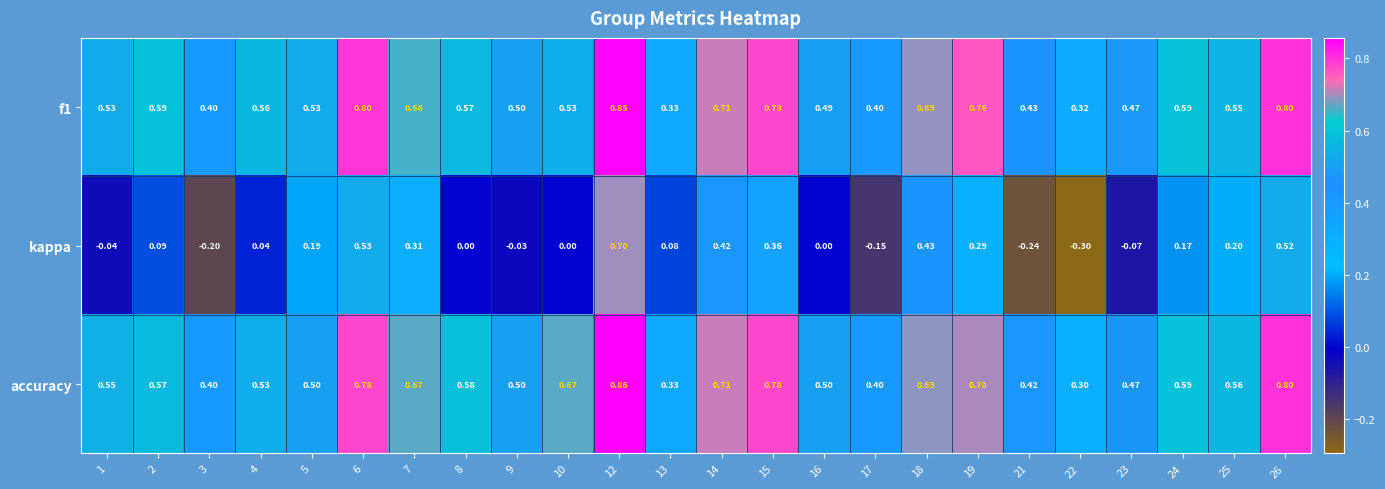

What is the smallest value displayed?

-0.3